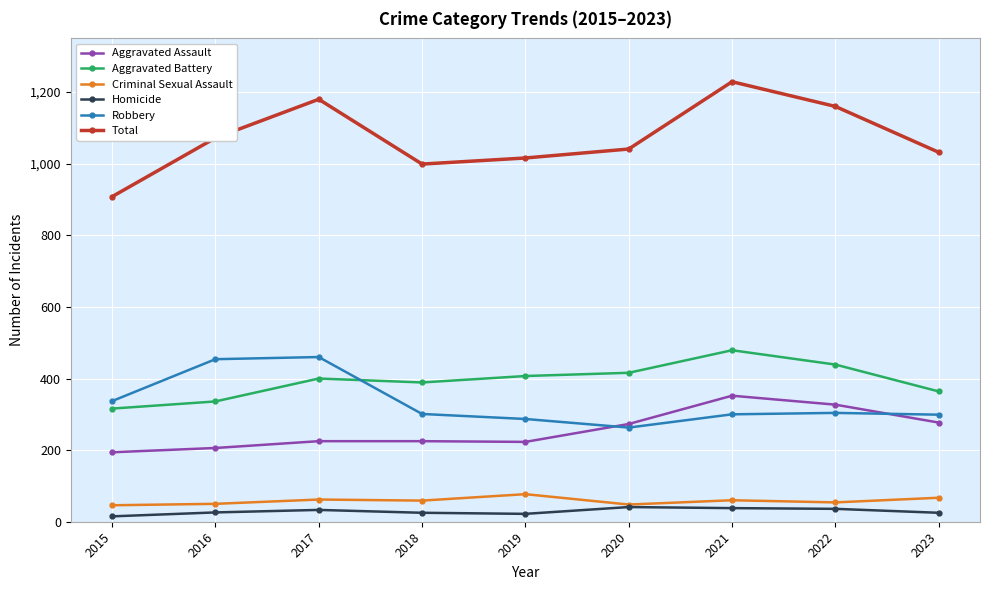

Which series has the largest total across all categories?

Total